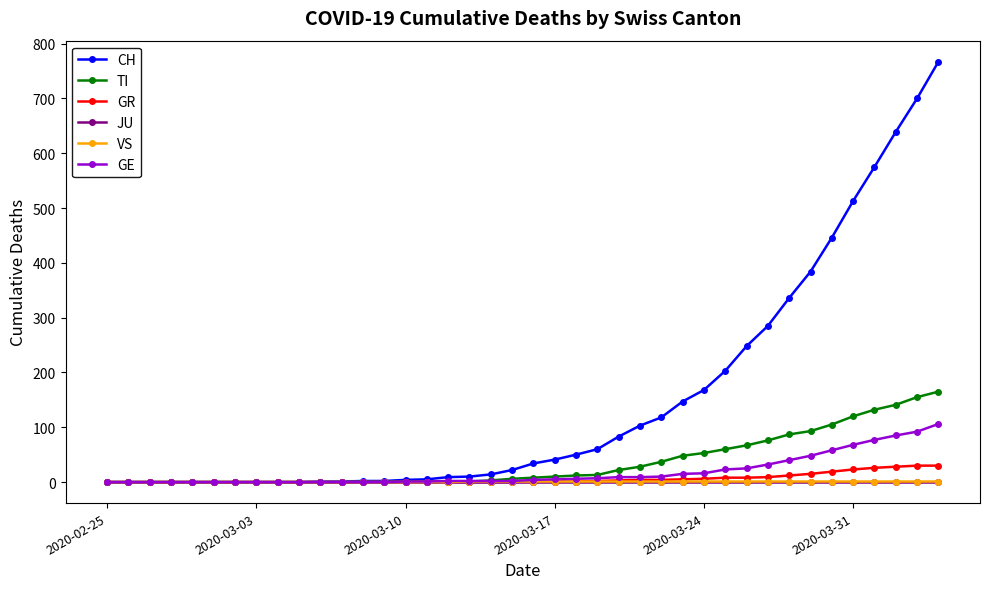

Which series has the largest range (max minus min)?

CH